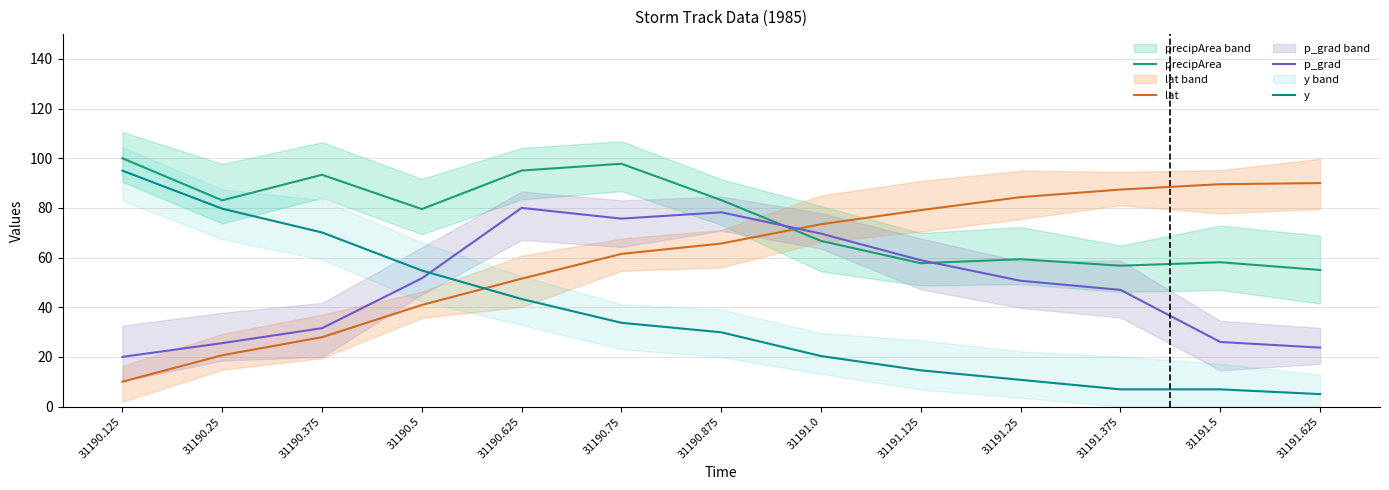

At how many categories does at least one series exceed 7?

13